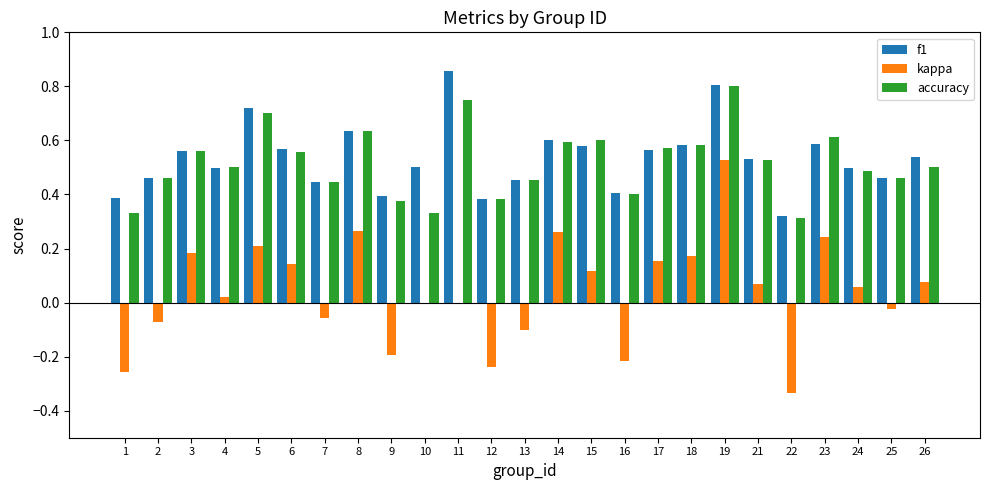

At which category is the sum across all series the highest?

19